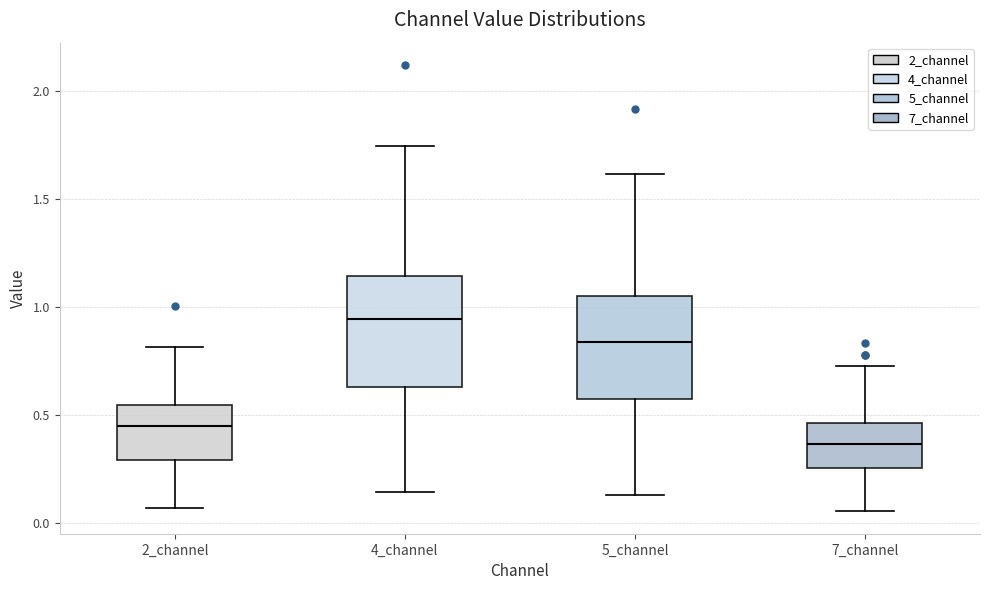

Which box has the highest median line?

4_channel